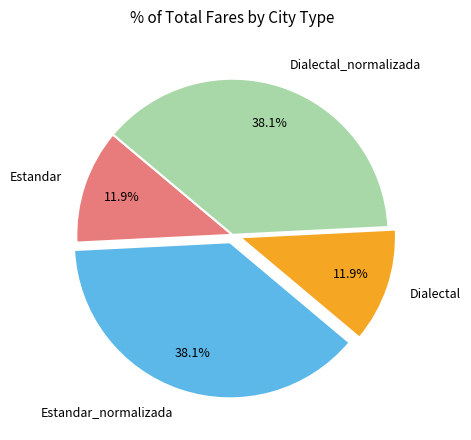

How many slices are in this pie chart?

4